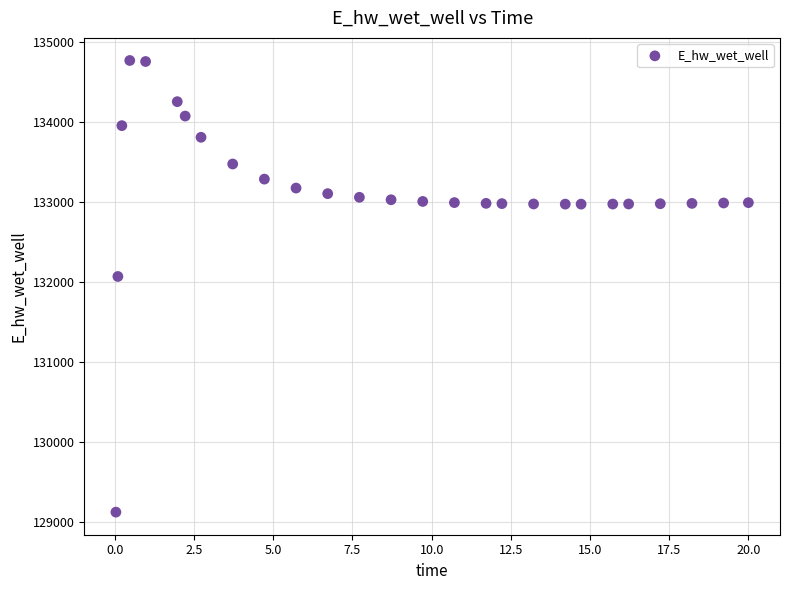

What is the range of Y values (max minus min)?

5649.3